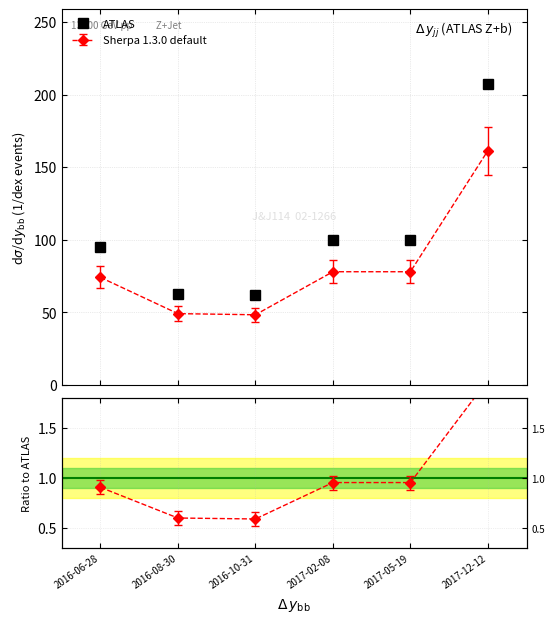

Reading right to left, what are all the values shown in this chart?

2017-12-12=207	2017-05-19=100	2017-02-08=100	2016-10-31=62	2016-08-30=63	2016-06-28=95